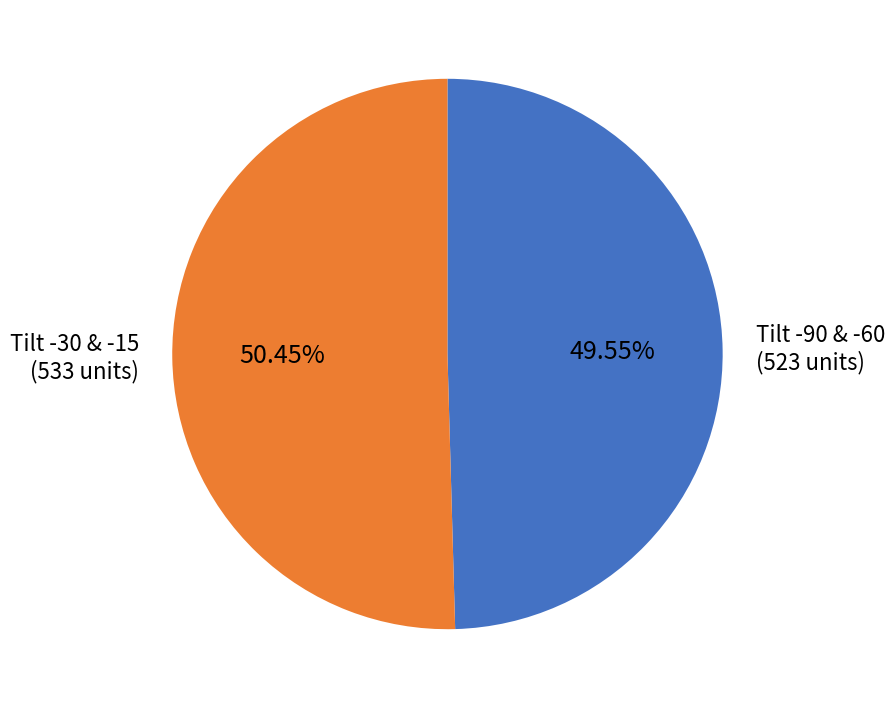

What is the smallest slice in the pie chart?

Tilt -90 & -60 (523 units)